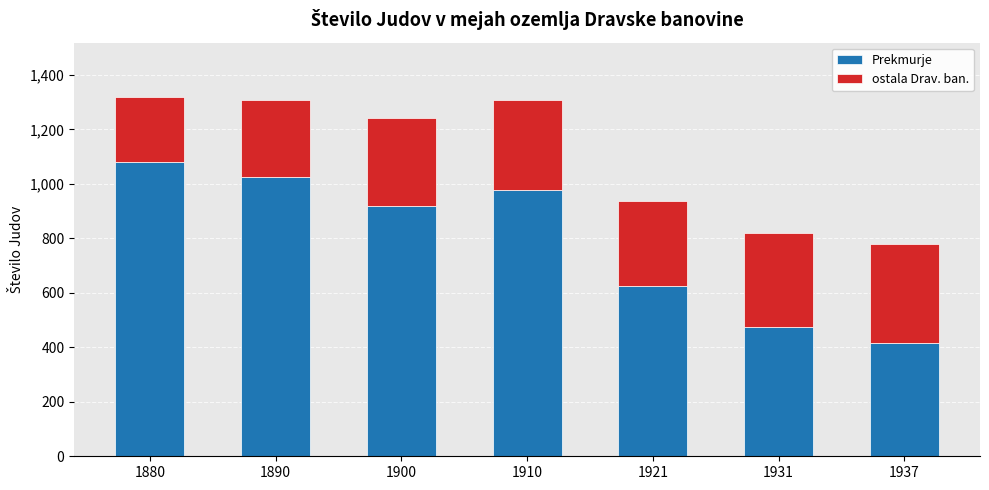

List the labels in order of Prekmurje value, largest first.

1880, 1890, 1910, 1900, 1921, 1931, 1937